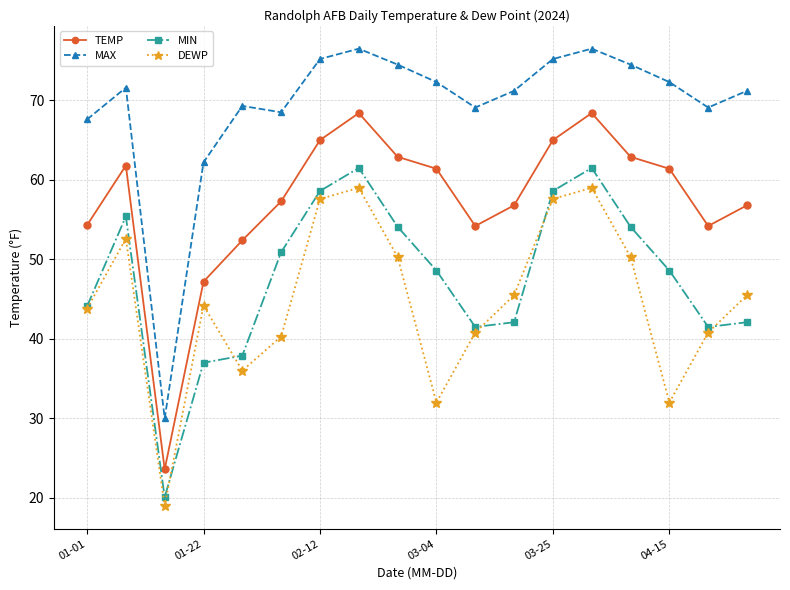

What is the maximum value for MAX?

76.5